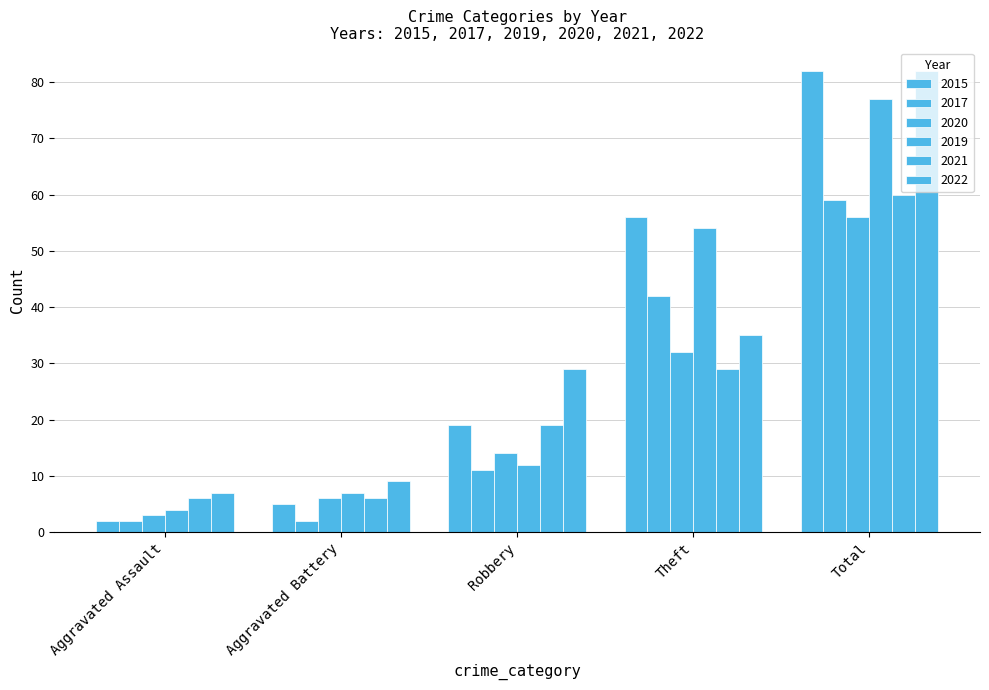

What position from the right is Aggravated Battery?

4